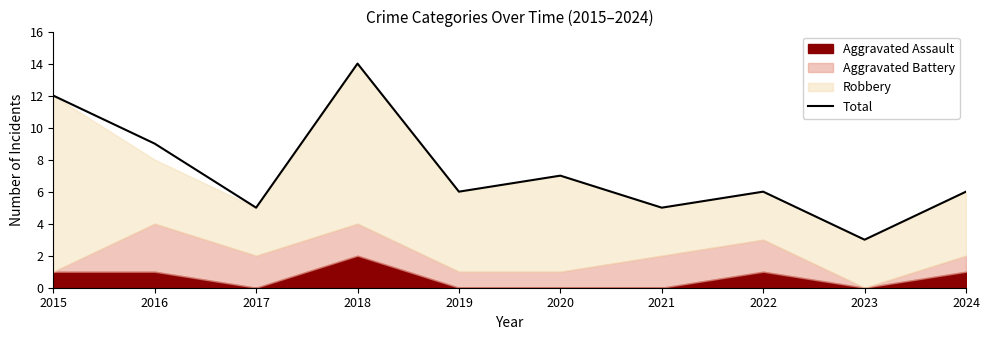

Rank the categories by value from highest to lowest.

2018, 2015, 2016, 2020, 2019, 2022, 2024, 2017, 2021, 2023